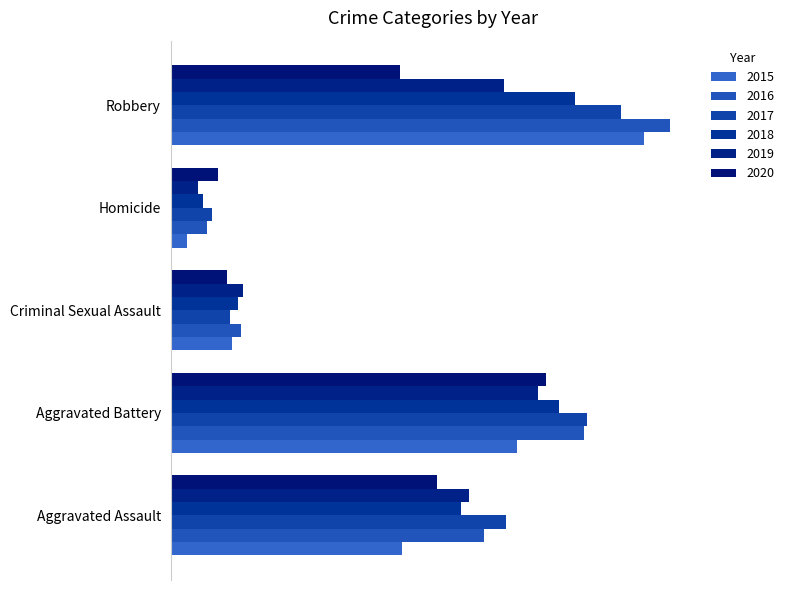

What is the sum of all 2018 values?

773